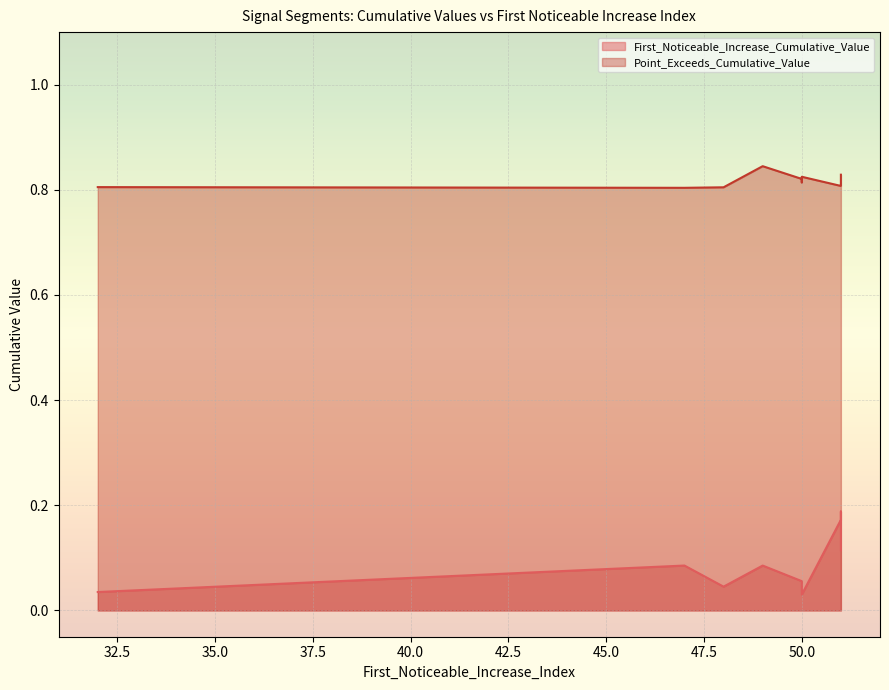

True or false: First_Noticeable_Increase_Cumulative_Value and Point_Exceeds_Cumulative_Value intersect in this chart.

False